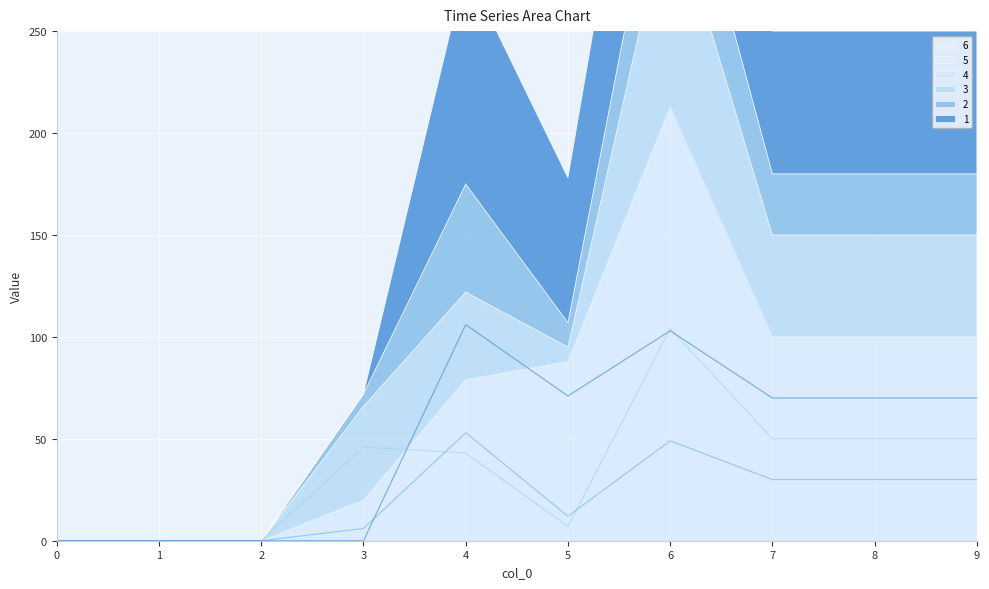

The 1 series shows 103 at 6. True or false?

True